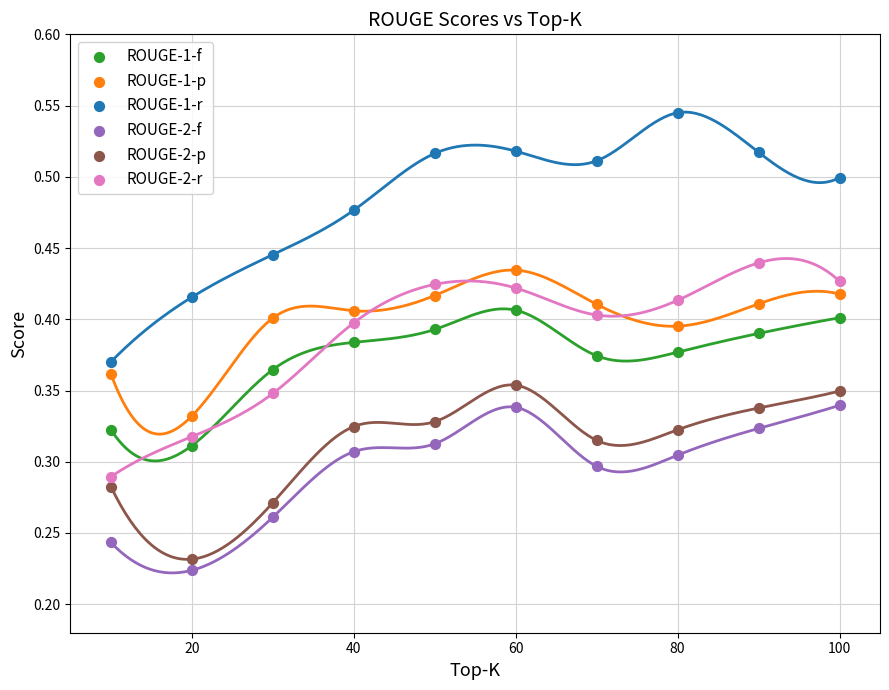

Which series has the largest Y range (max minus min)?

ROUGE-1-r